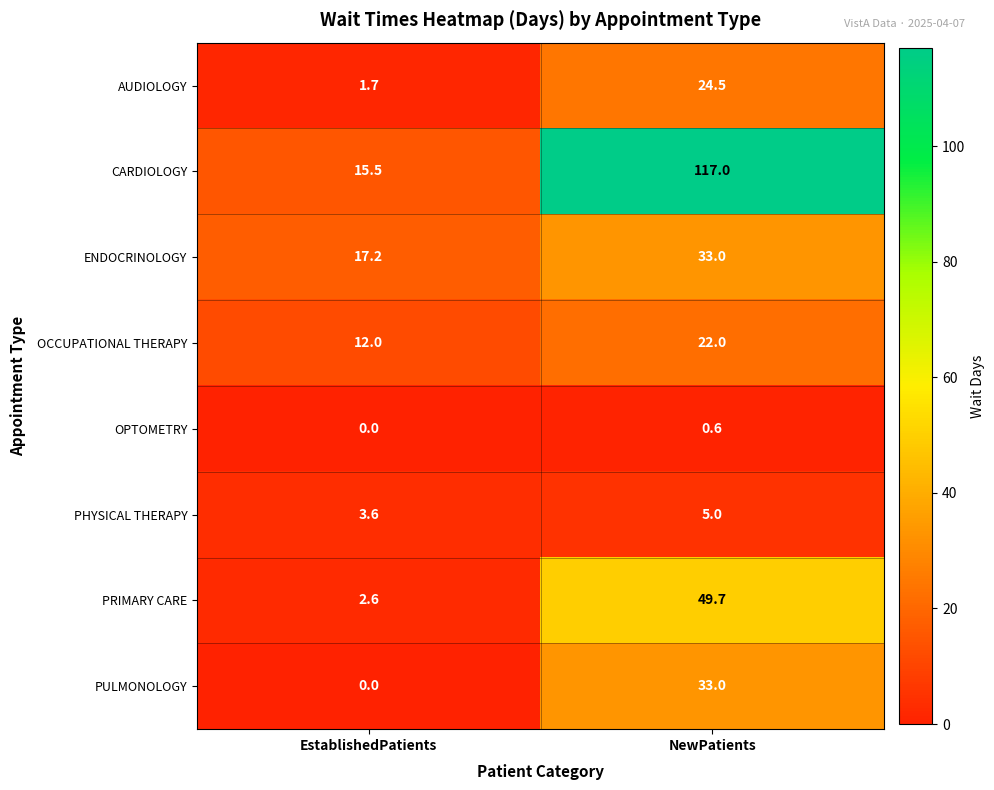

Which label corresponds to the largest value in the chart?

NewPatients